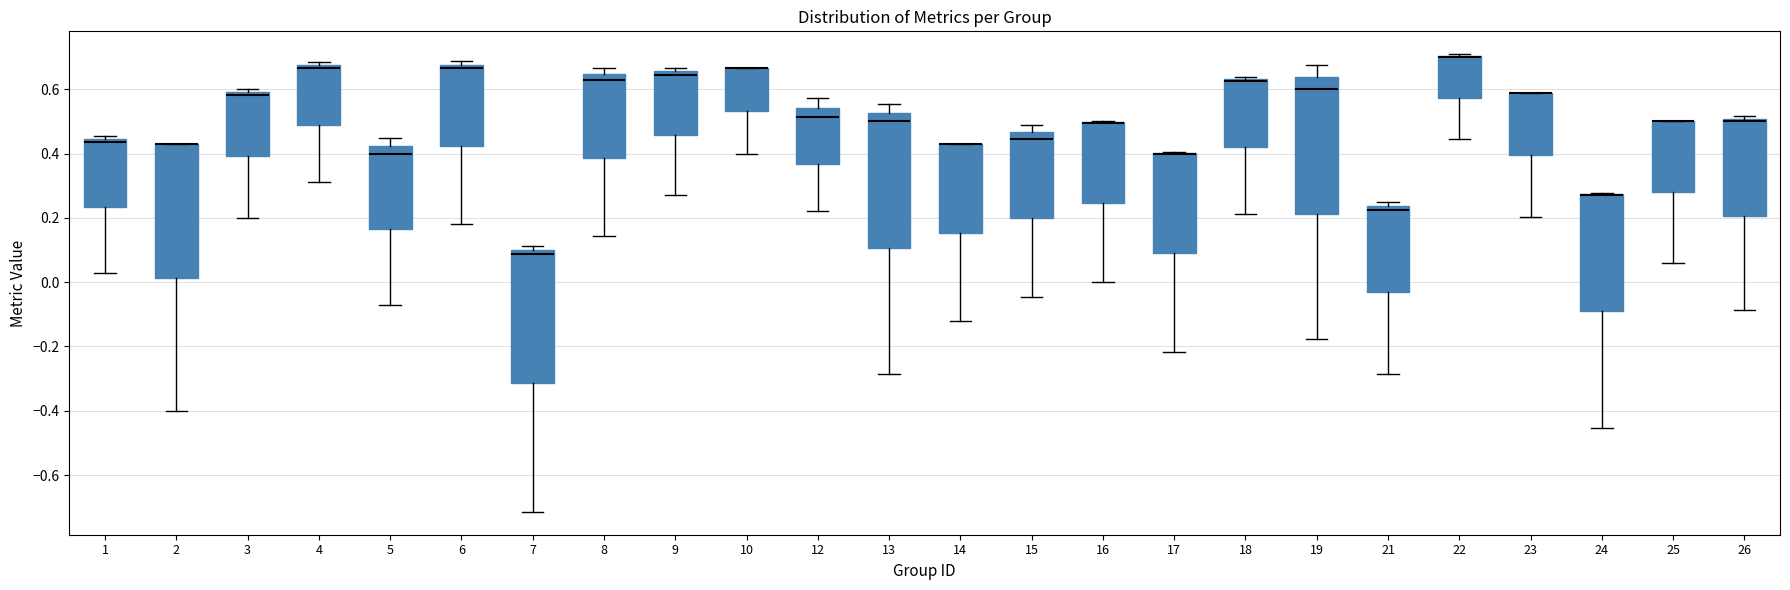

Where is the lower edge of the box at x = 10 on the y-axis? The values are not printed on the chart, so give them approximately, as read against the axis.

0.54